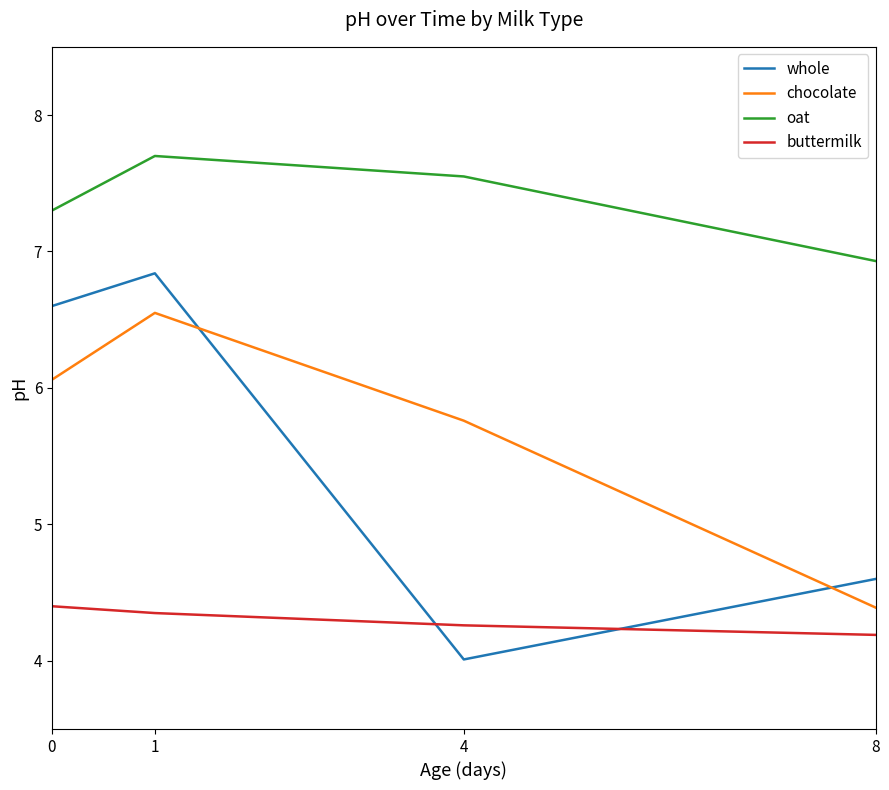

True or false: oat and whole intersect in this chart.

False